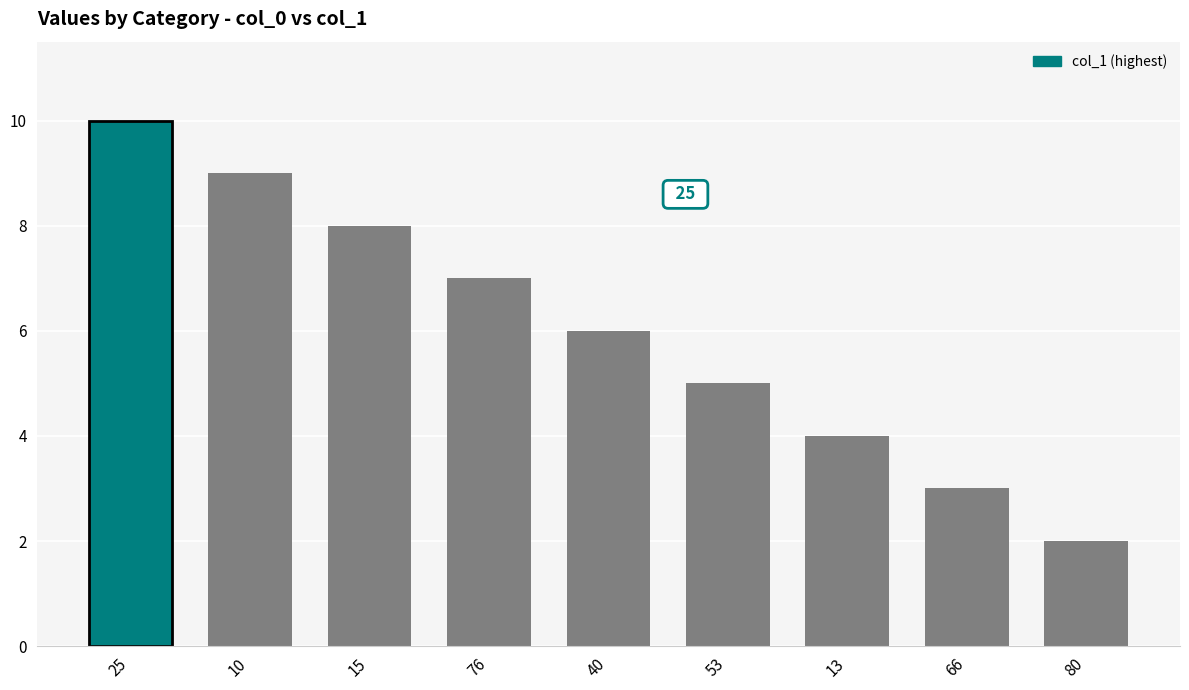

Where does the data first go above 5?

25